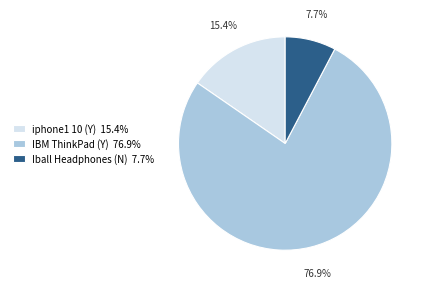

Which has a higher value, Iball Headphones (N) or IBM ThinkPad (Y)?

IBM ThinkPad (Y)